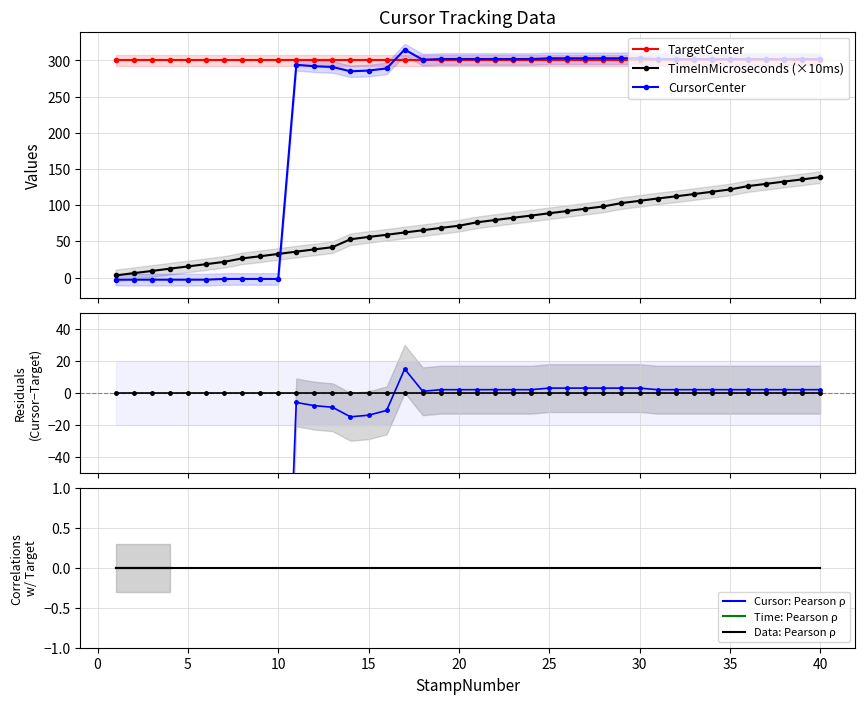

True or false: TimeInMicroseconds has more than 2 interior local peaks.

False